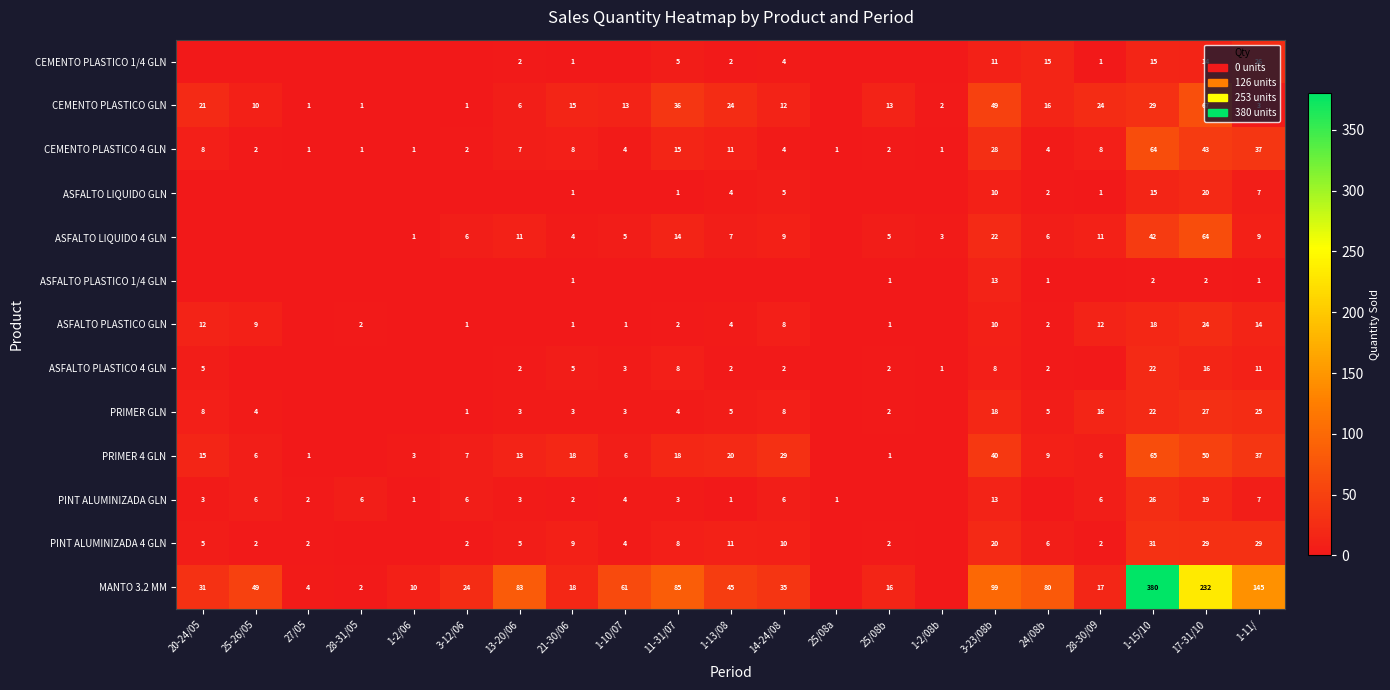

Is it true that ASFALTO LIQUIDO 4 GLN equals 3 at 13-20/06?

False